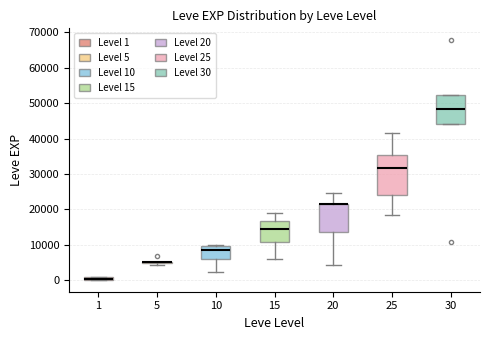

Where is the upper edge of the box at x = 15 on the y-axis? The values are not printed on the chart, so give them approximately, as read against the axis.

17000